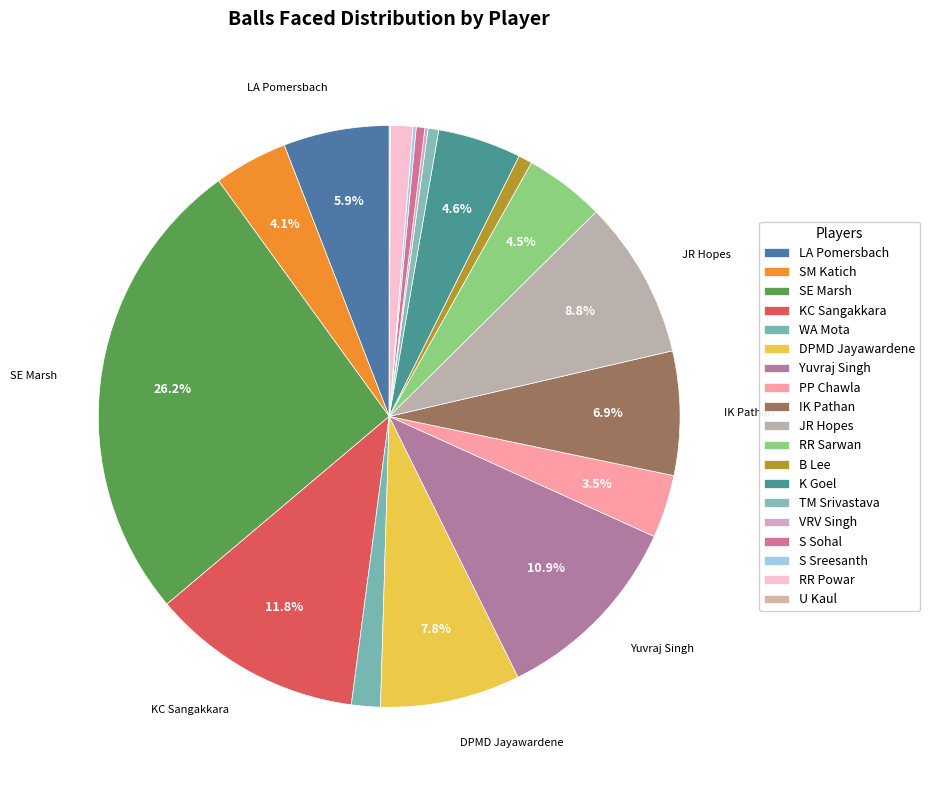

To the nearest percent, what portion does DPMD Jayawardene represent?

8%